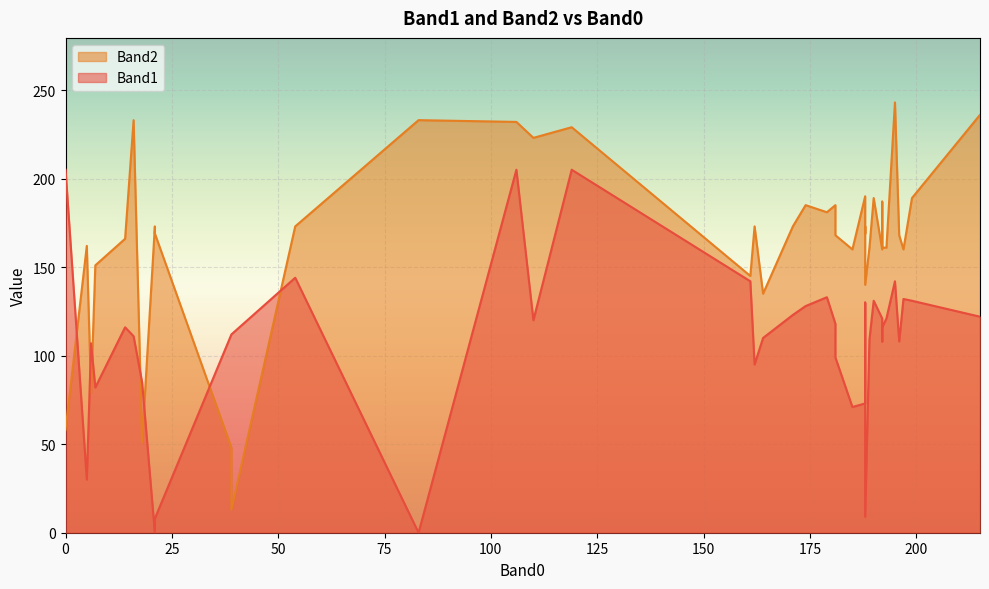

What is the difference between the highest and lowest values at 215?

114